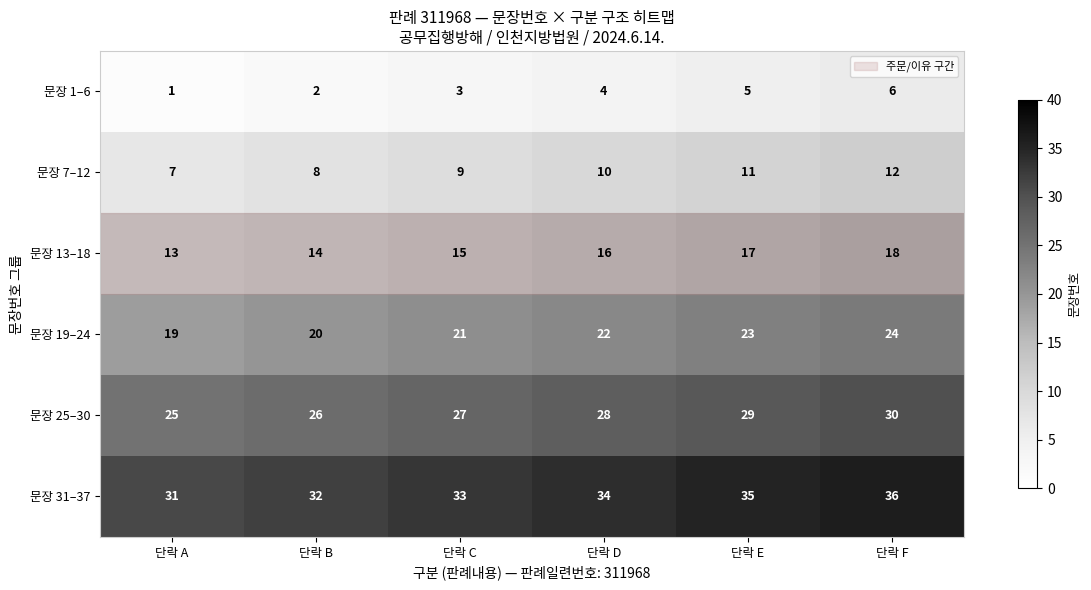

What is the spread (max minus min) of values at 단락 F?

30